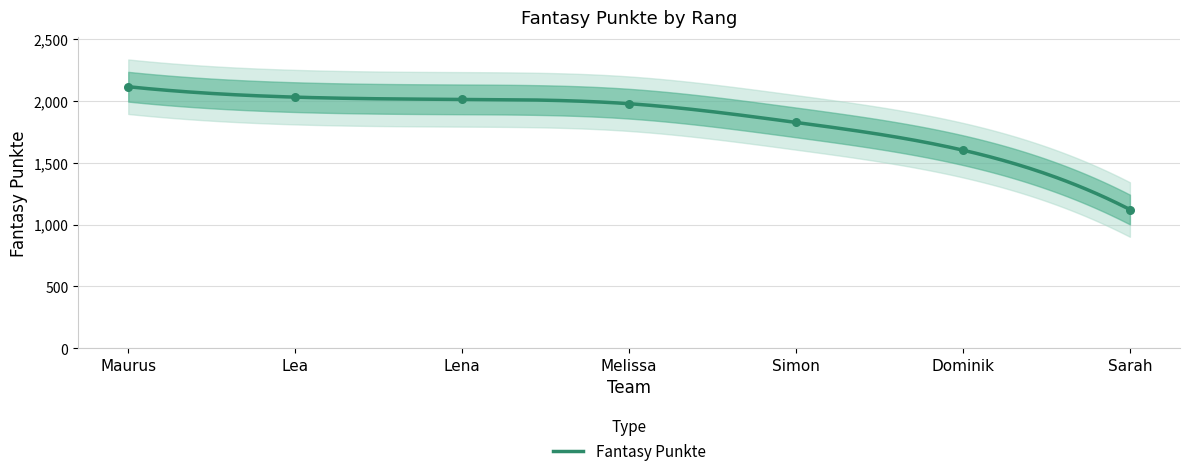

Approximately how many times larger is the value at Dominik compared to Sarah?

1.4